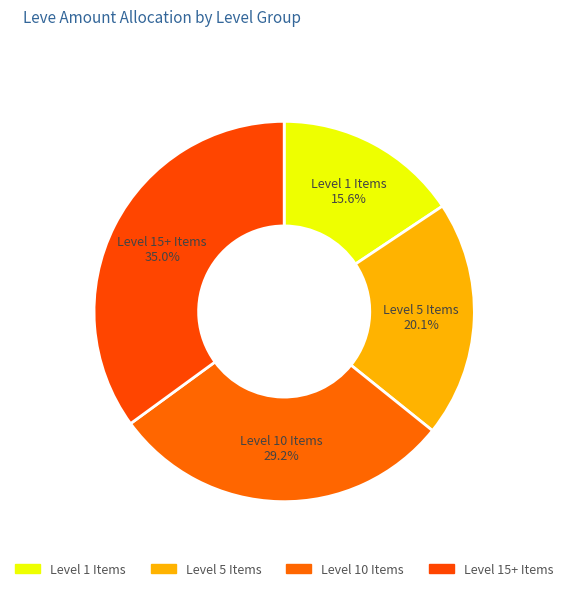

How many segments does this pie chart have?

4